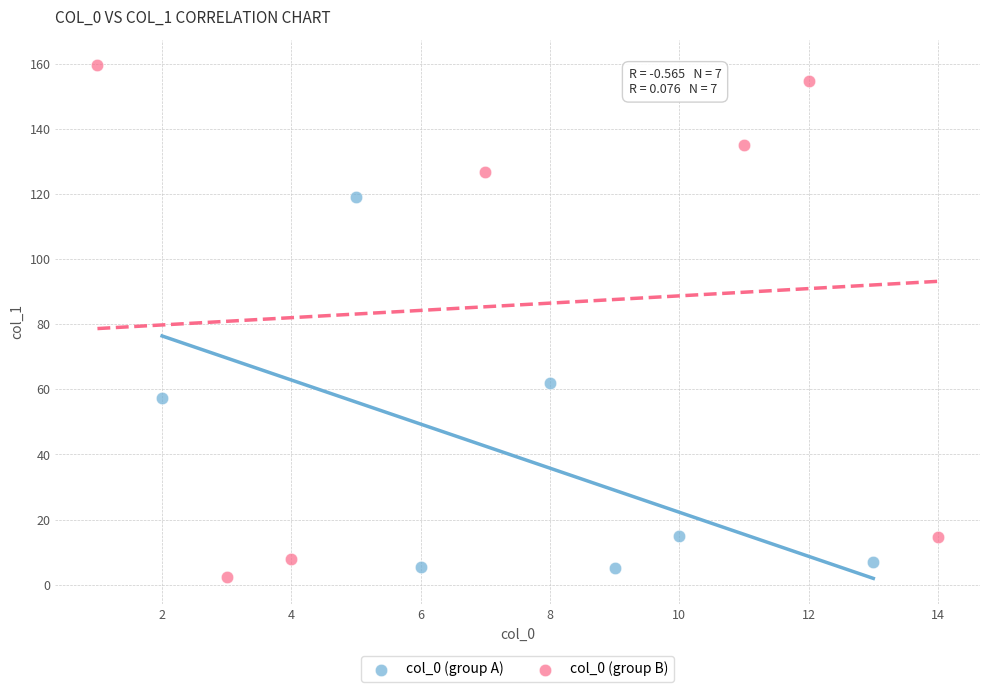

Which series reaches the maximum Y coordinate?

col_0 (group B)